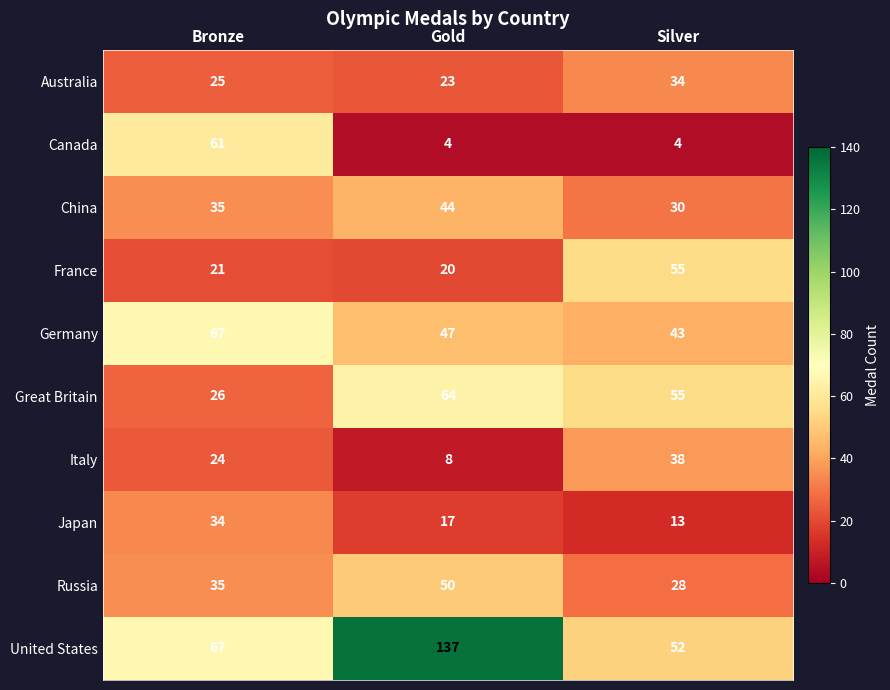

At how many categories does at least one series exceed 108?

1